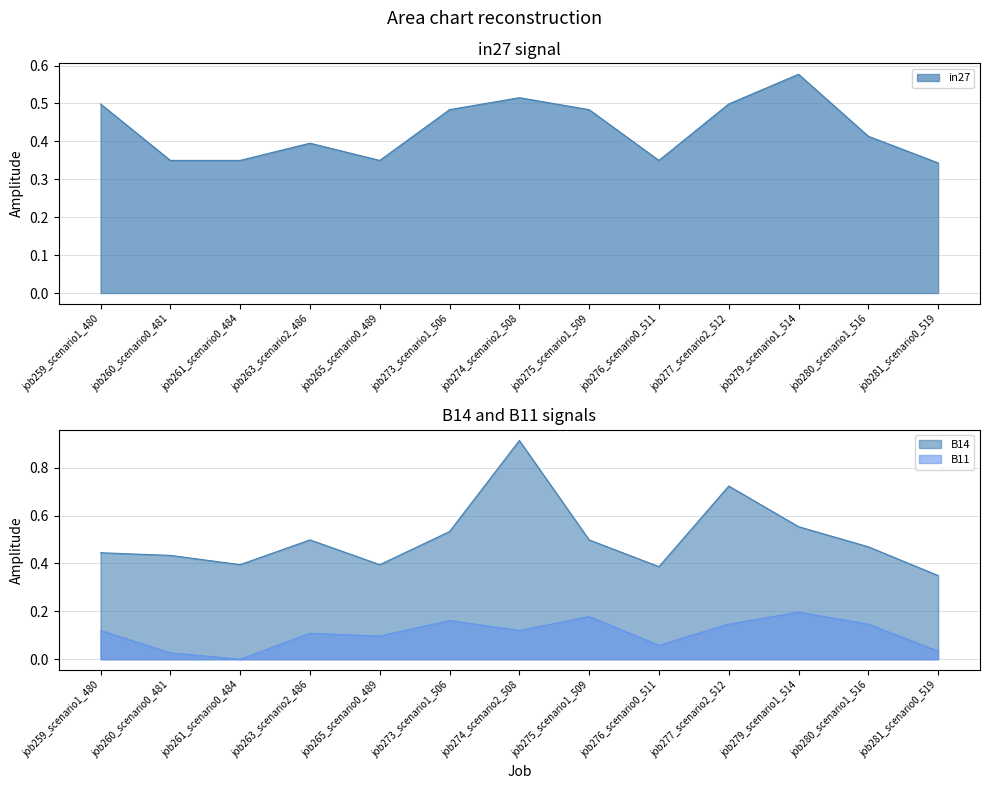

True or false: B11 has a value of 0.1 at job276_scenario0_511.

False